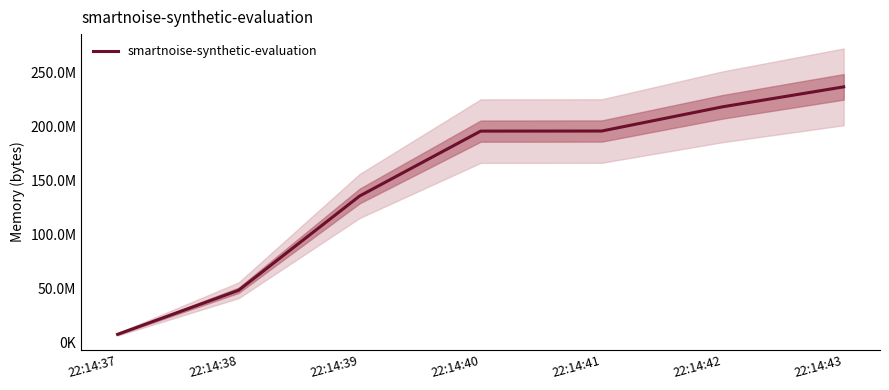

True or false: the data shows 219970824 at 22:14:39.

False